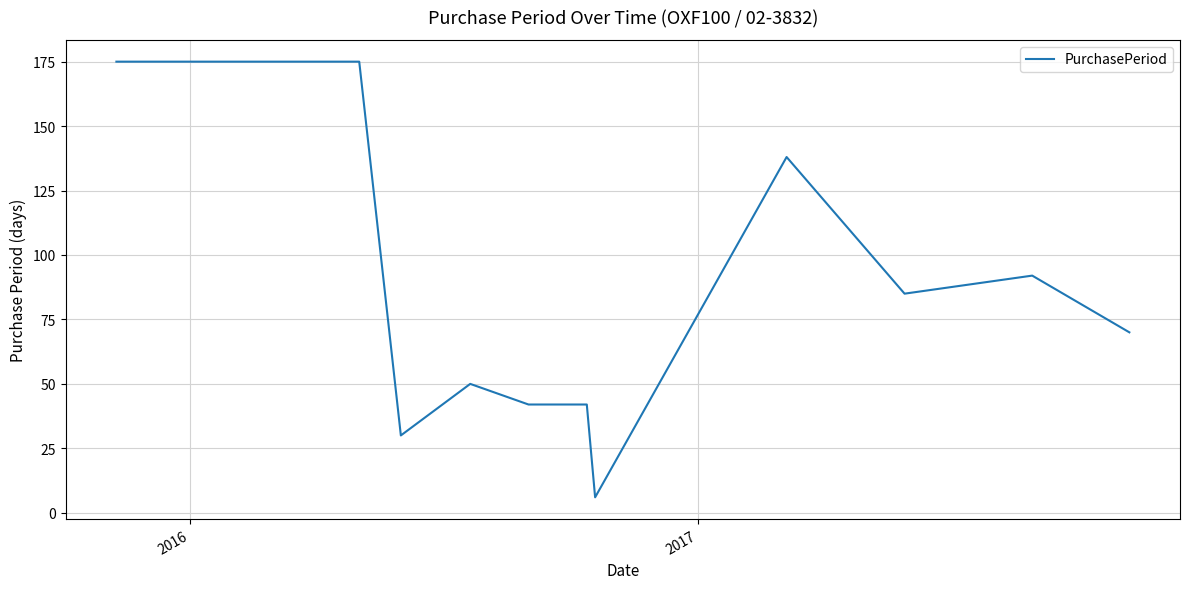

What is the greatest value displayed?

175